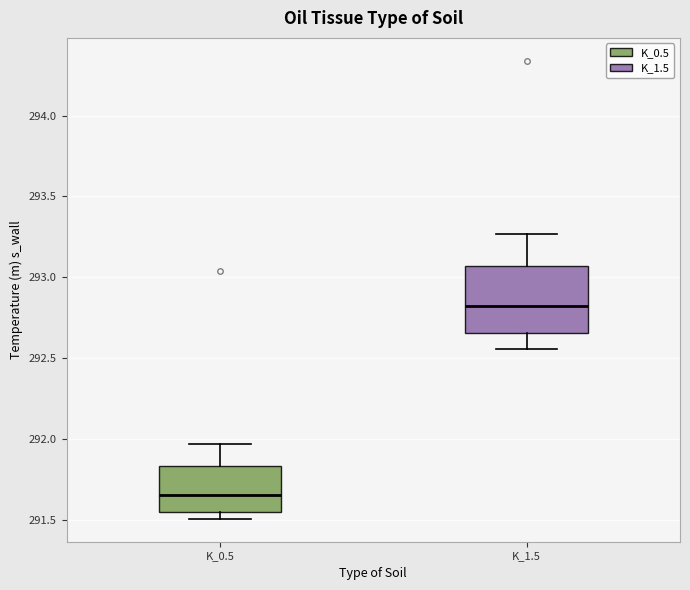

Which box has the highest median line?

K_1.5